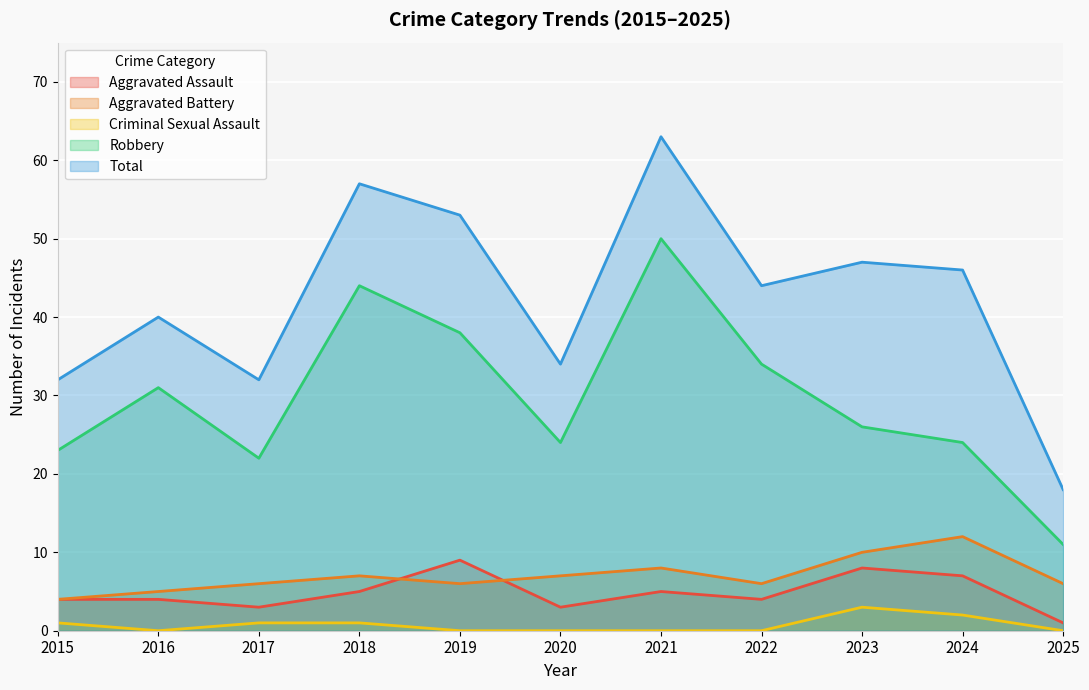

Reading left to right, what are all the values shown in this chart?

Aggravated Assault: 4	4	3	5	9	3	5	4	8	7	1
Aggravated Battery: 4	5	6	7	6	7	8	6	10	12	6
Criminal Sexual Assault: 1	0	1	1	0	0	0	0	3	2	0
Robbery: 23	31	22	44	38	24	50	34	26	24	11
Total: 32	40	32	57	53	34	63	44	47	46	18